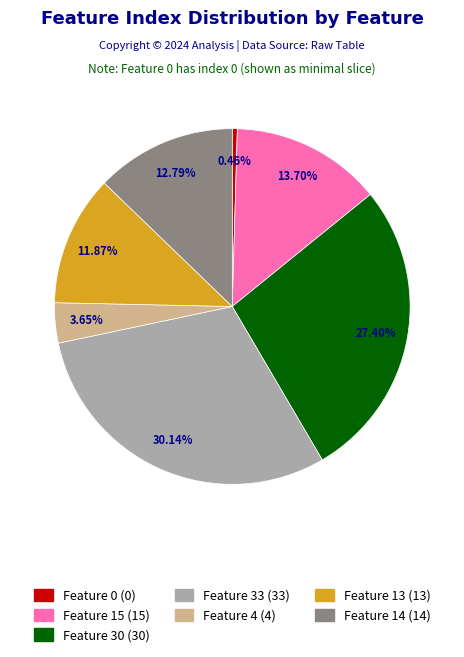

How many segments does this pie chart have?

7